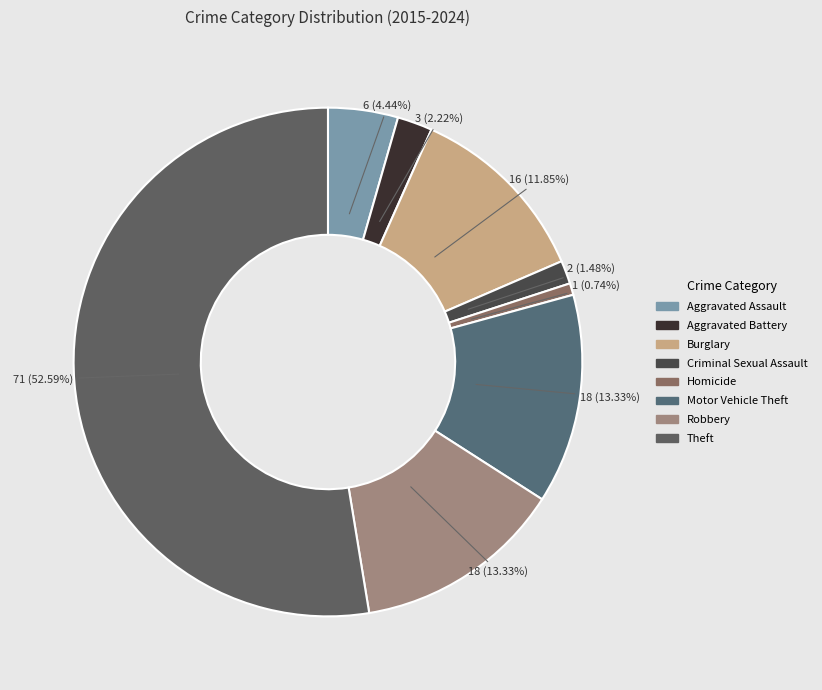

Which slice is the smallest?

Homicide